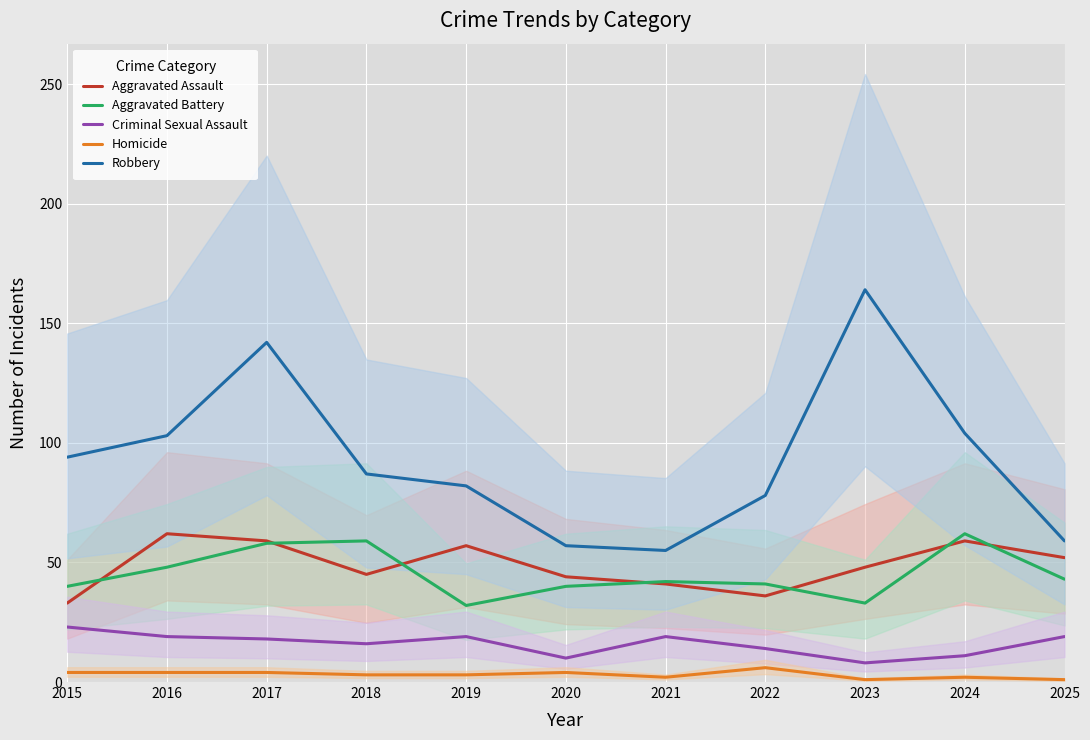

What is the approximate value of Aggravated Assault at 2018?

45